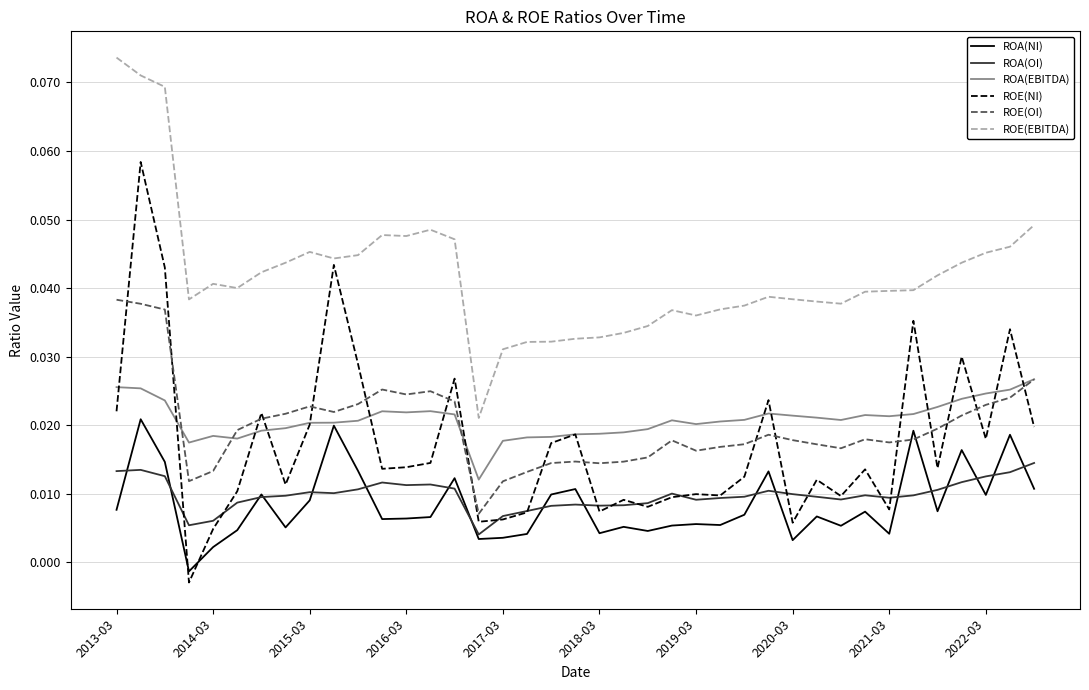

True or false: ROA(EBITDA) and ROA(OI) cross at least once.

False